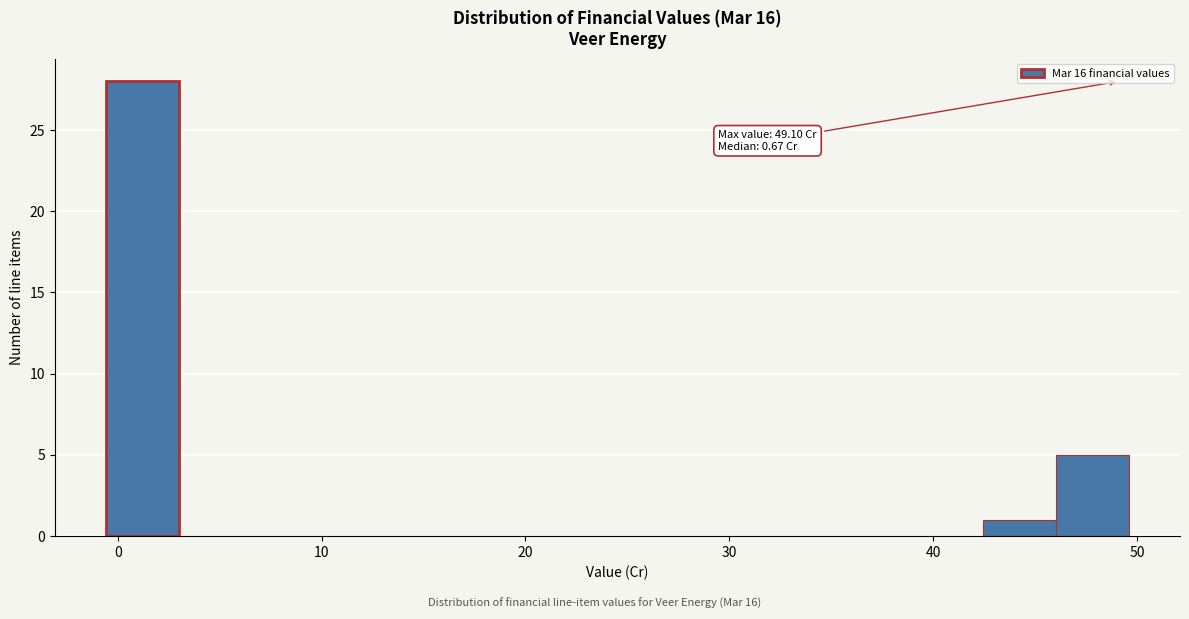

Around what value on the x-axis is the tallest bar? Give the approximate position of its centre, as read against the axis.

1